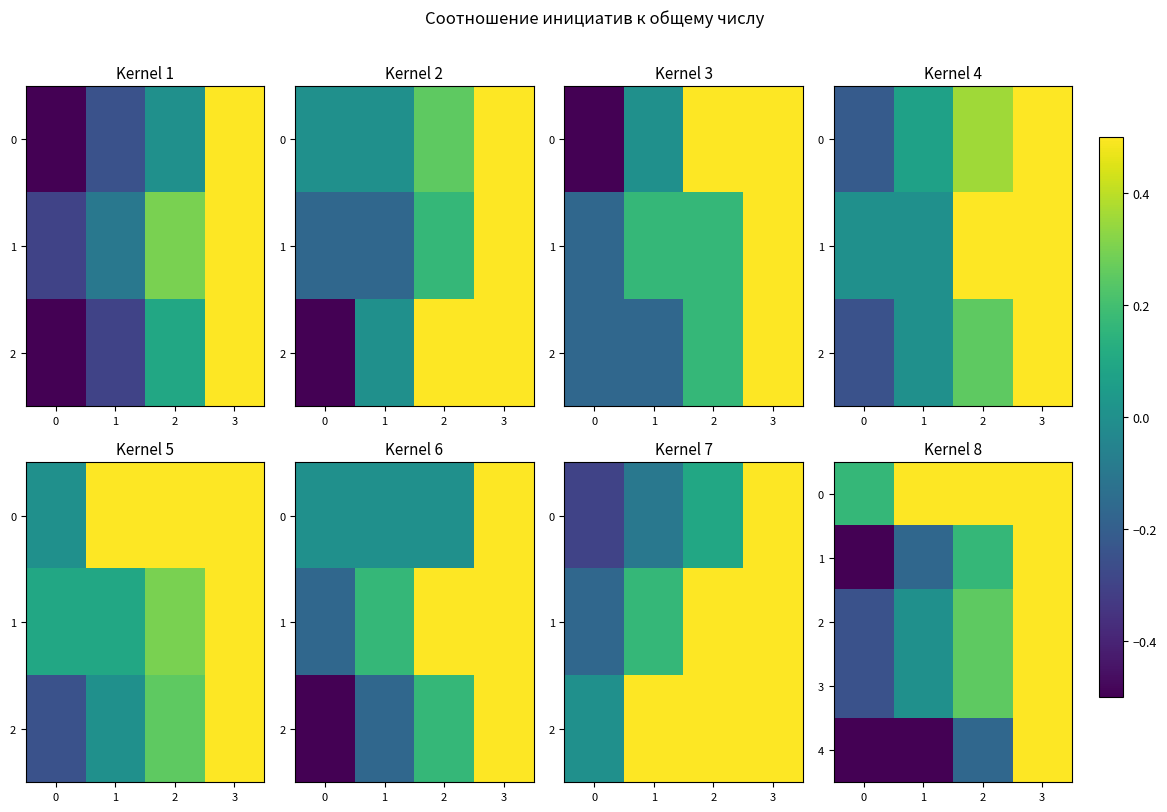

Where does the 2 series first go above 0?

2